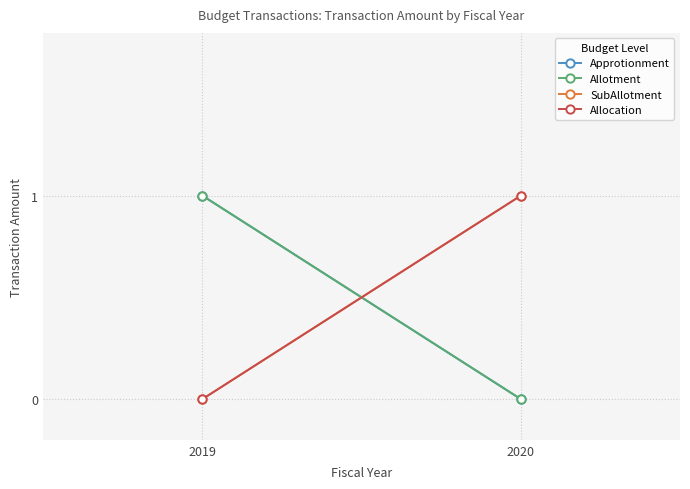

Which series has the widest spread of values?

Approtionment